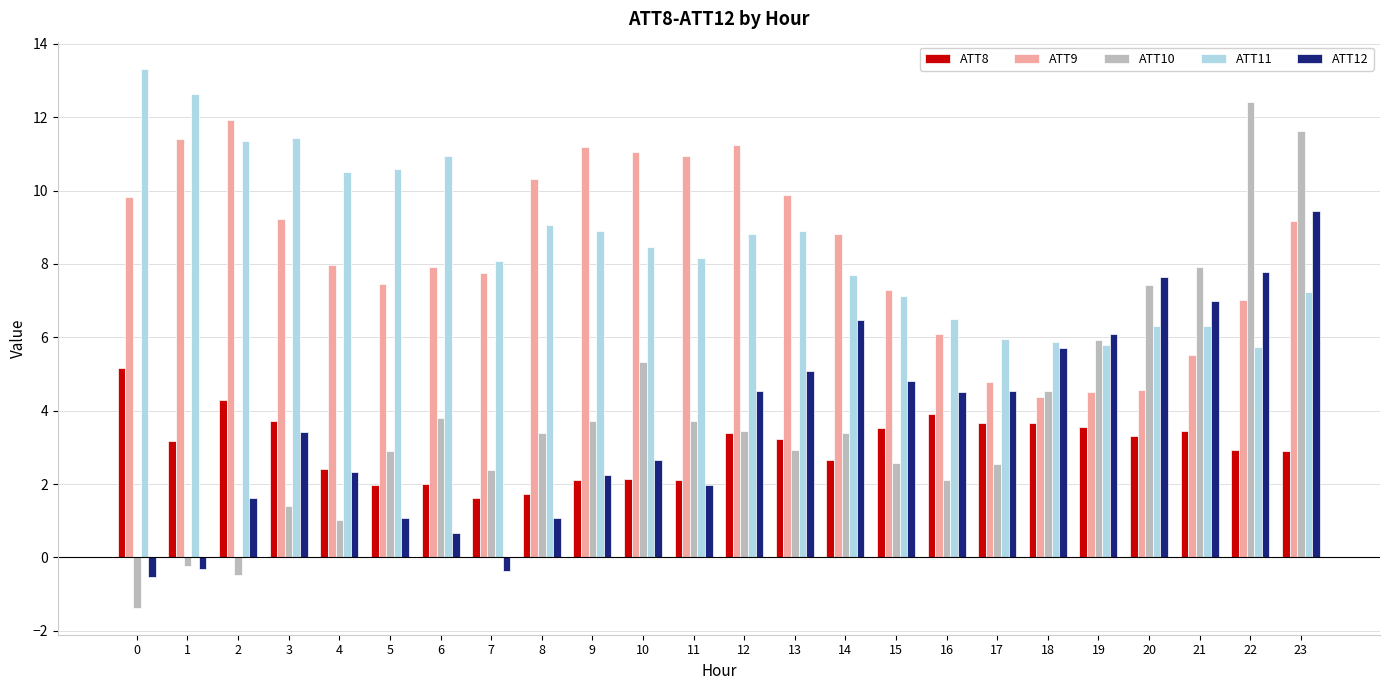

Between 7 and 9, which series saw the biggest shift?

ATT9